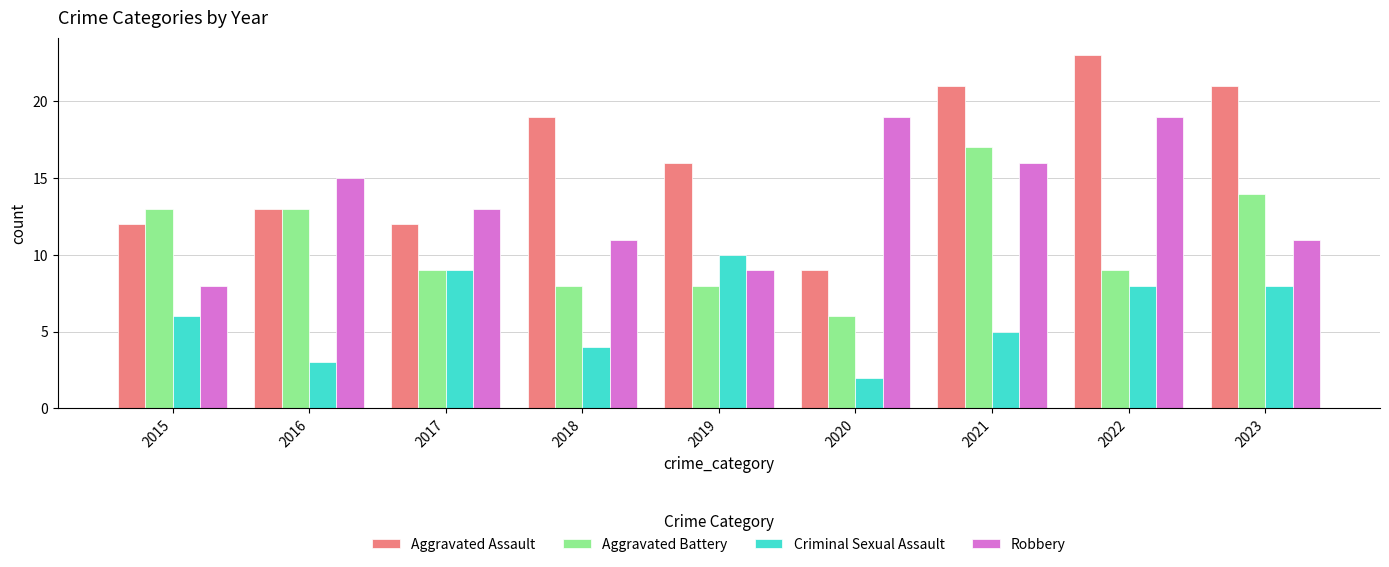

List the series in order of their peak value, lowest first.

Criminal Sexual Assault, Aggravated Battery, Robbery, Aggravated Assault